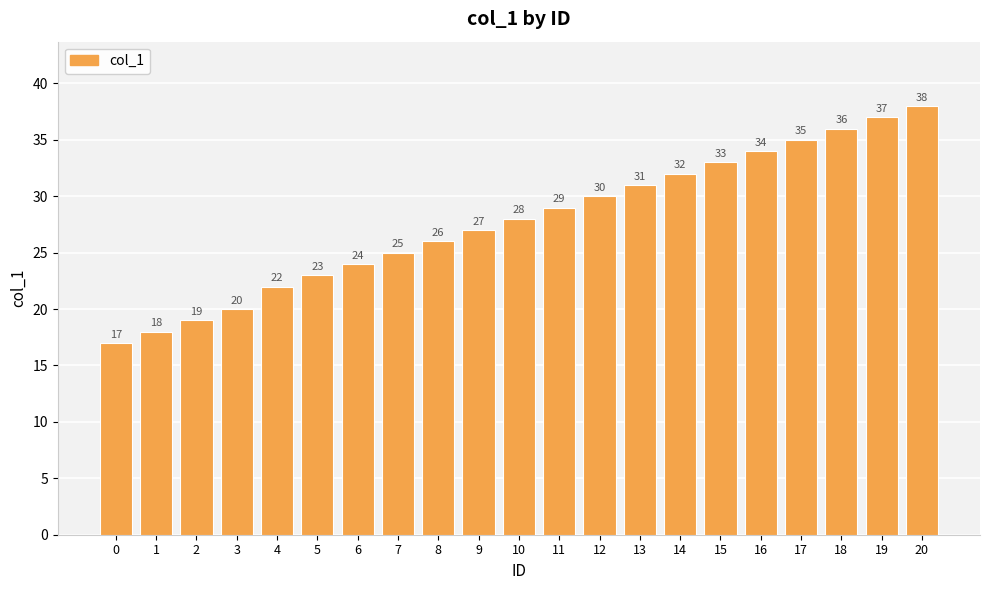

Rank the categories by value from lowest to highest.

0, 1, 2, 3, 4, 5, 6, 7, 8, 9, 10, 11, 12, 13, 14, 15, 16, 17, 18, 19, 20